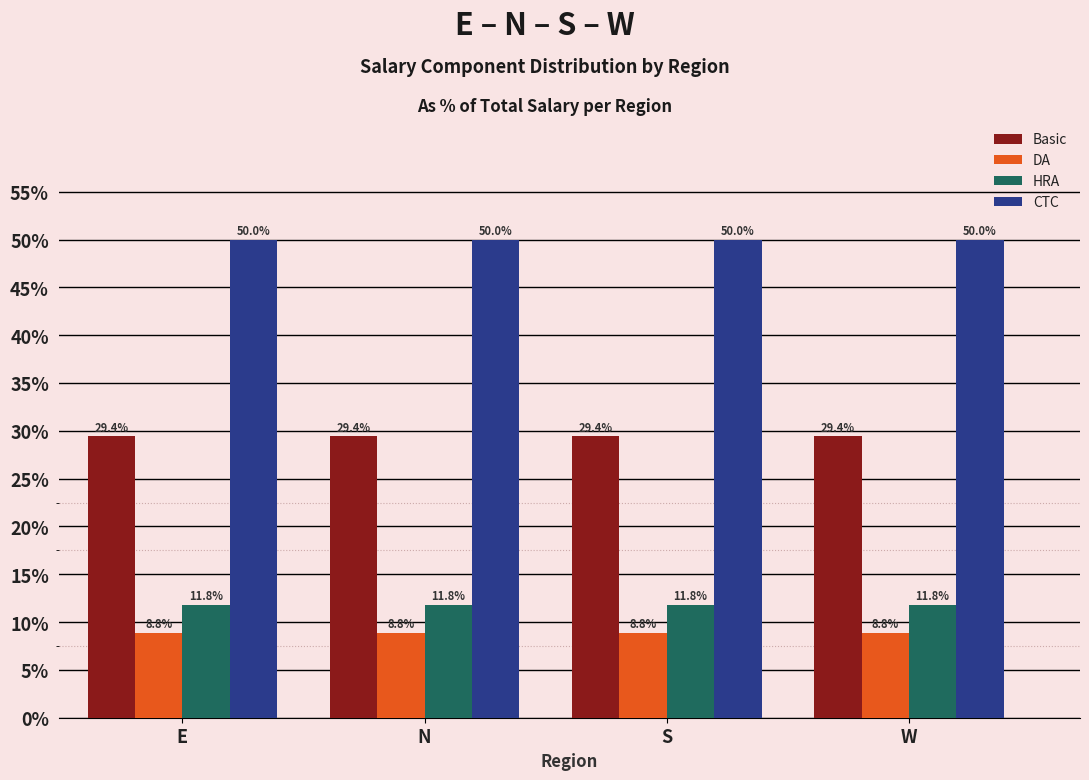

The value of DA at S is 8.8. True or false?

True